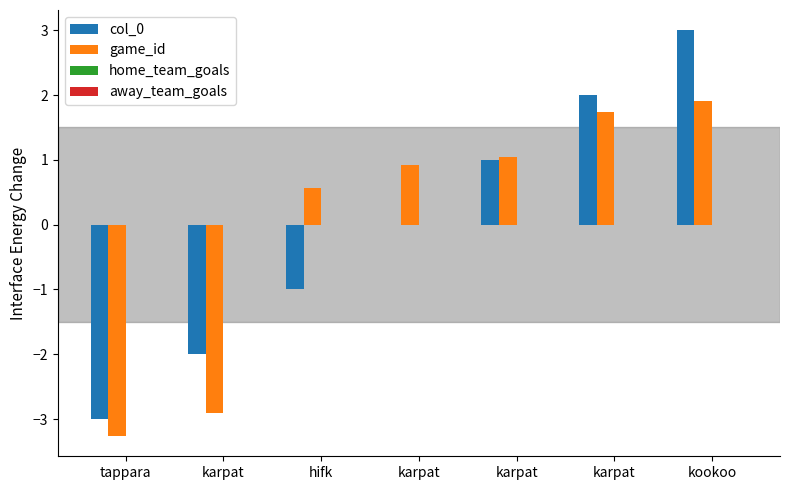

Between tappara and karpat, which series saw the biggest shift?

col_0